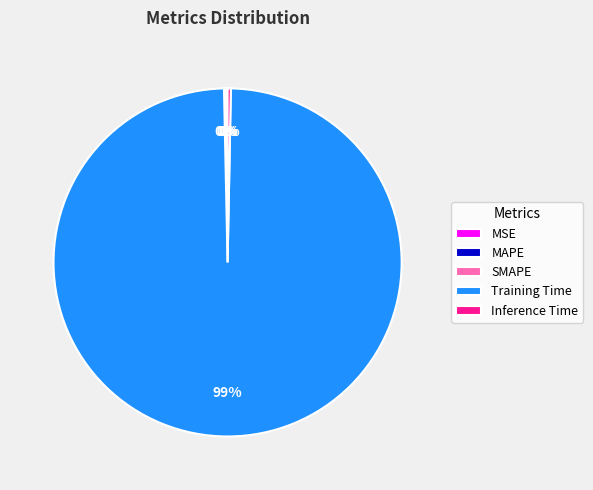

What is the majority slice?

Training Time